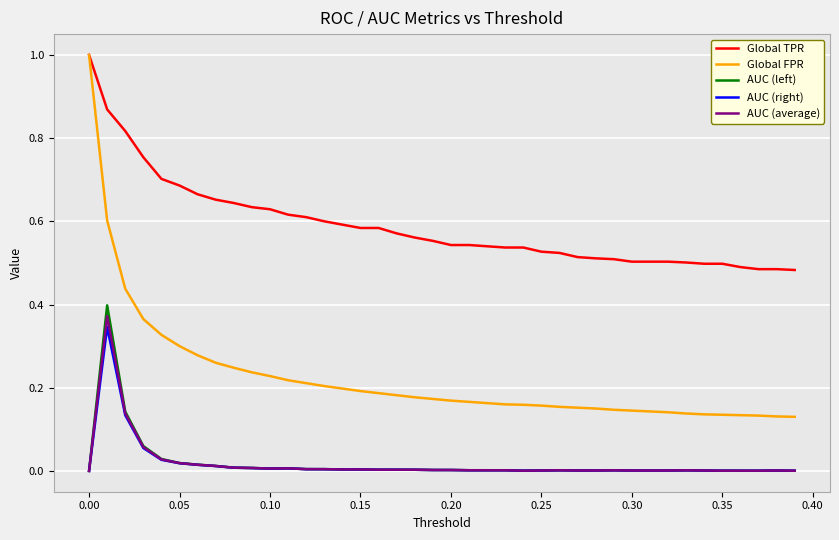

What are all the series names shown in the legend?

Global TPR, Global FPR, AUC (left), AUC (right), AUC (average)